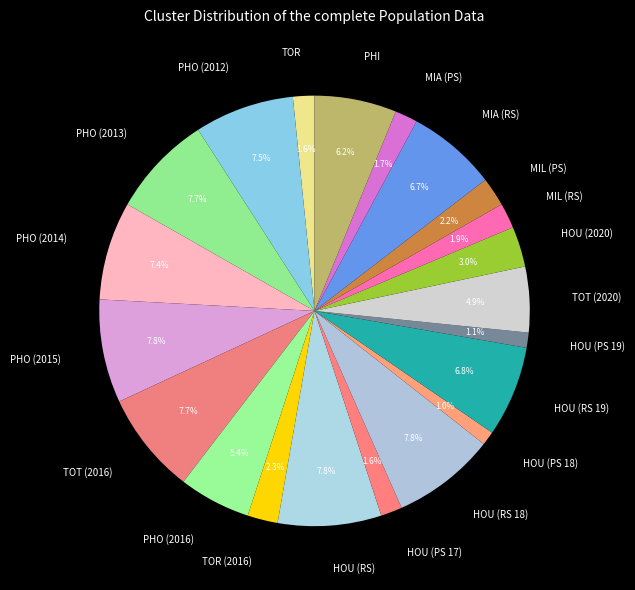

How many slices are in this pie chart?

21